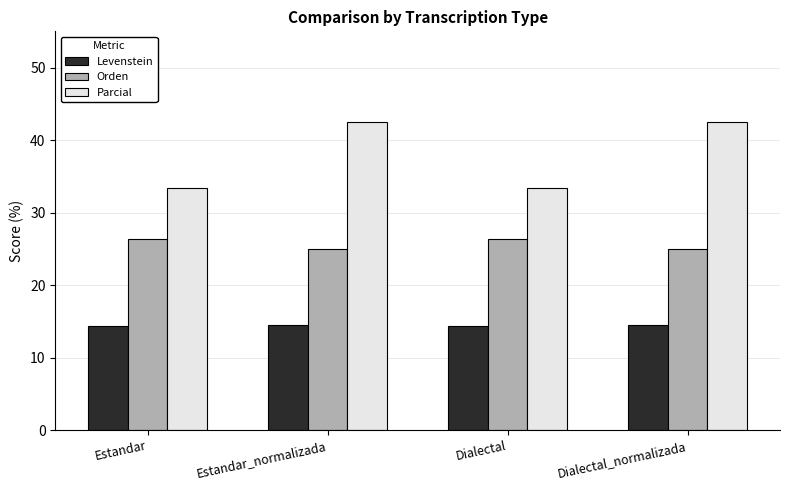

What is the label of the 3rd bar from the right?

Estandar_normalizada